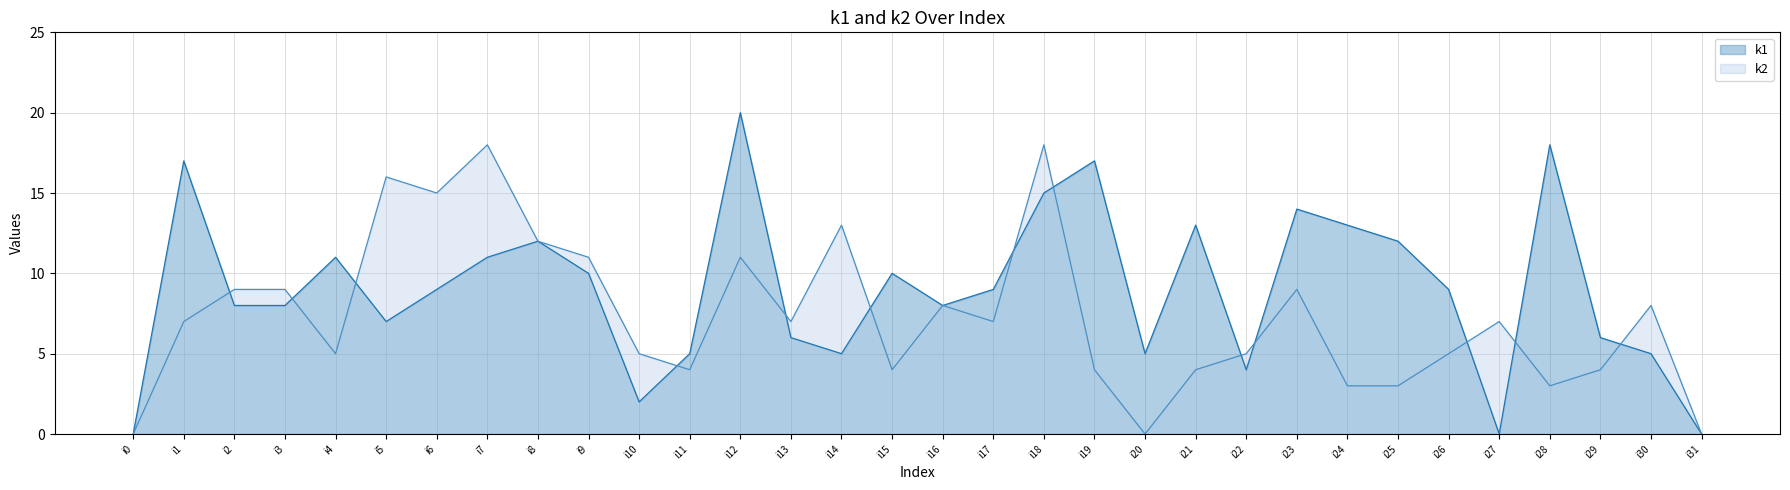

What is the sum of all k1 values?

289